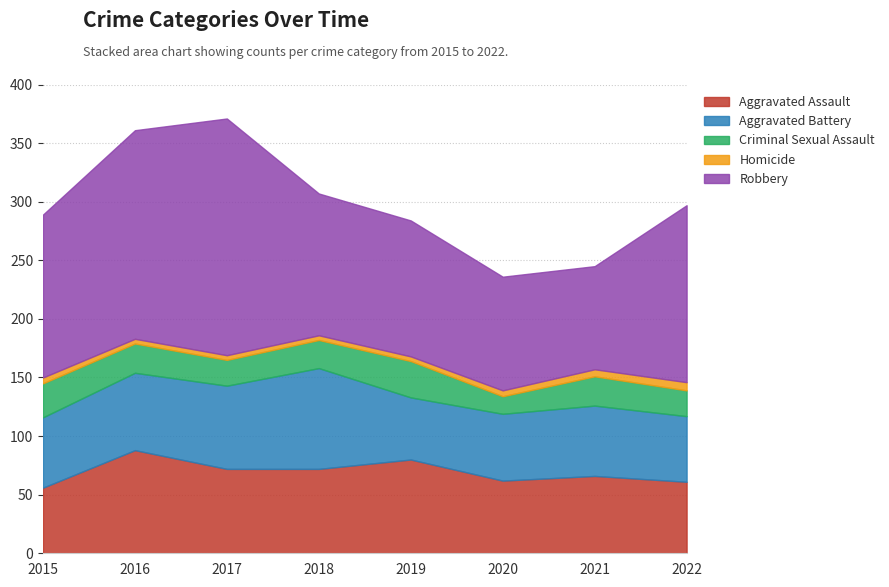

Reading left to right, transcribe all the data shown in this chart.

Aggravated Assault: 56	88	72	72	80	62	66	61
Aggravated Battery: 60	66	71	86	53	57	60	56
Criminal Sexual Assault: 29	25	22	24	31	15	25	22
Homicide: 5	4	4	4	4	5	6	7
Robbery: 139	178	202	121	116	97	88	151